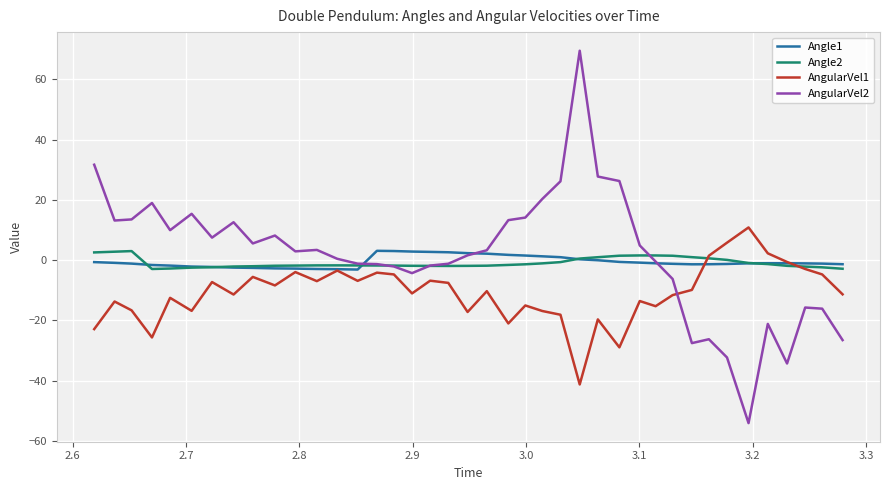

What is the maximum value for AngularVel1?

10.9